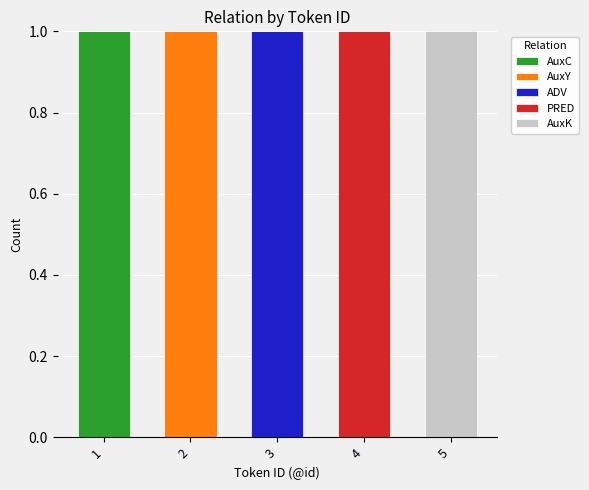

Is it true that AuxC equals 1 at 1?

True